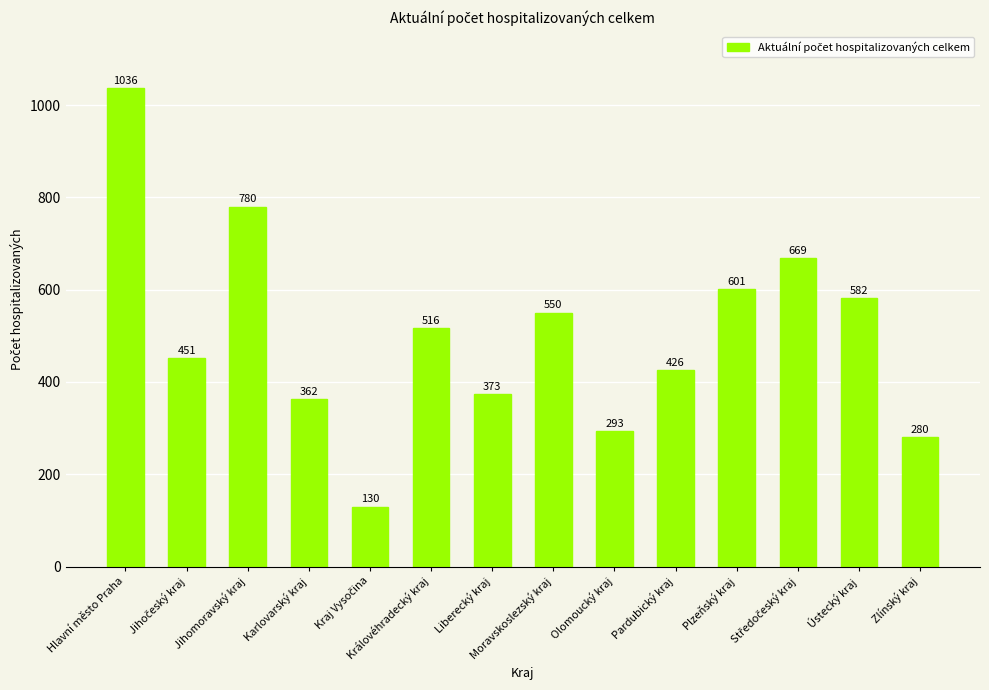

Reading right to left, transcribe all the data shown in this chart.

280	582	669	601	426	293	550	373	516	130	362	780	451	1036